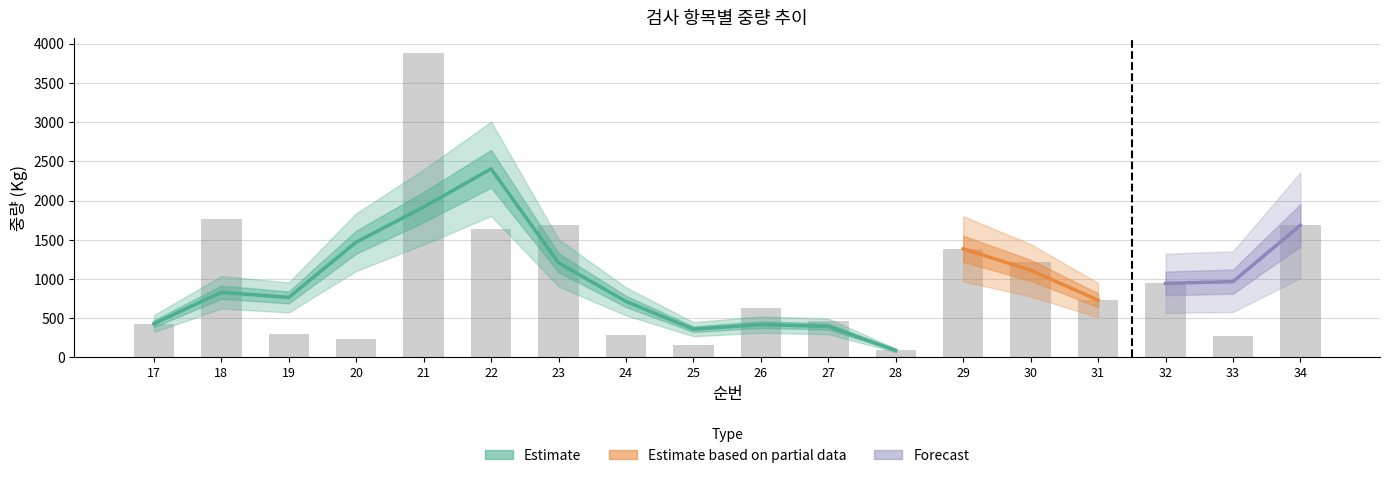

Where is the data nearest to the value 1986?

18